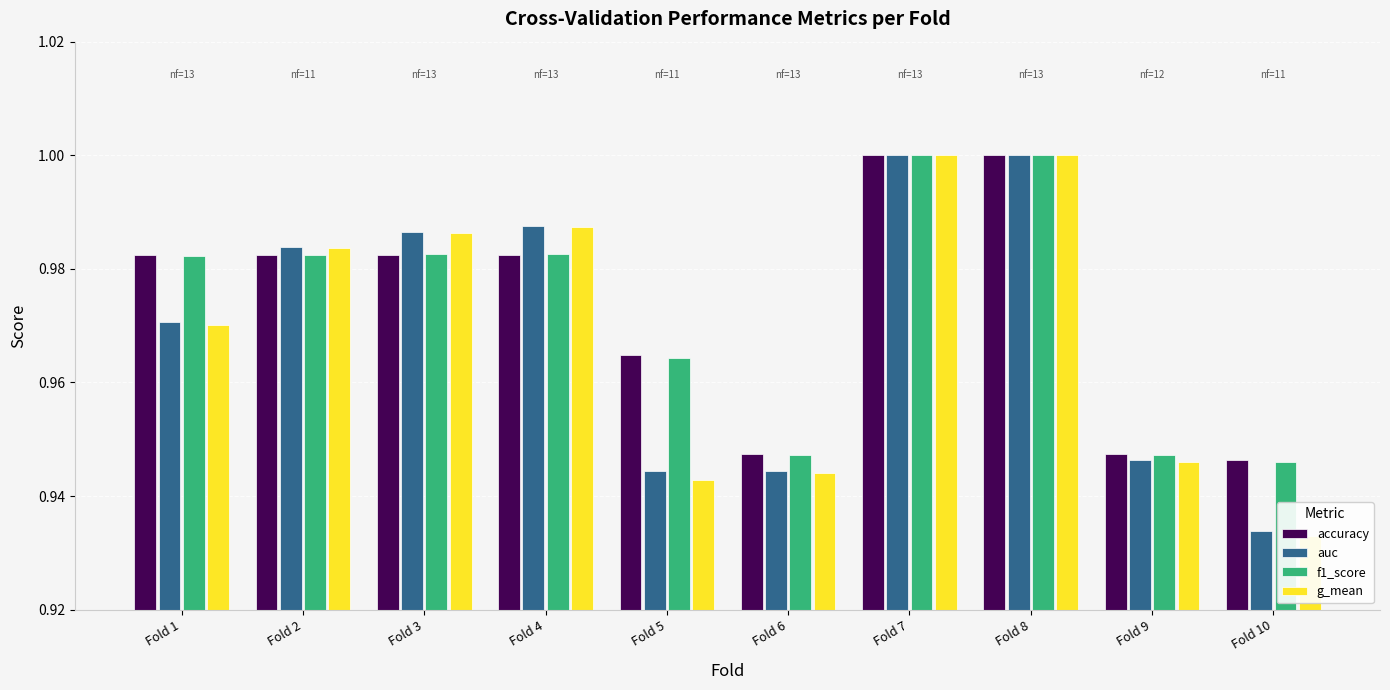

Rank the series at Fold 4 from lowest to highest value.

accuracy, f1_score, g_mean, auc